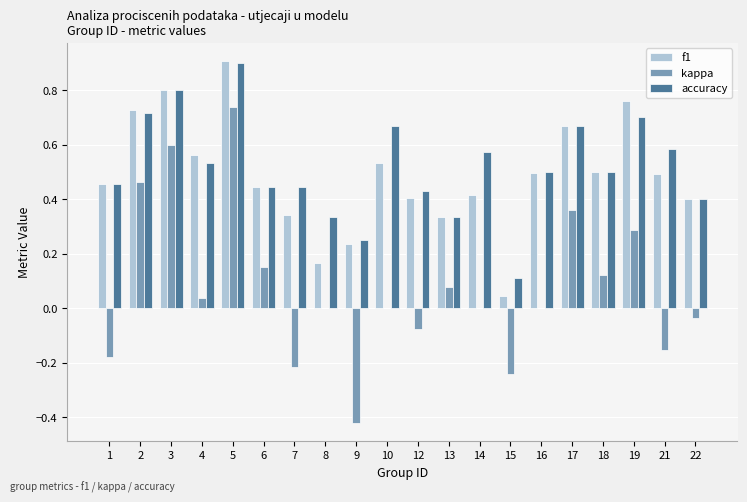

True or false: accuracy has a value of 0.7 at 10.

True